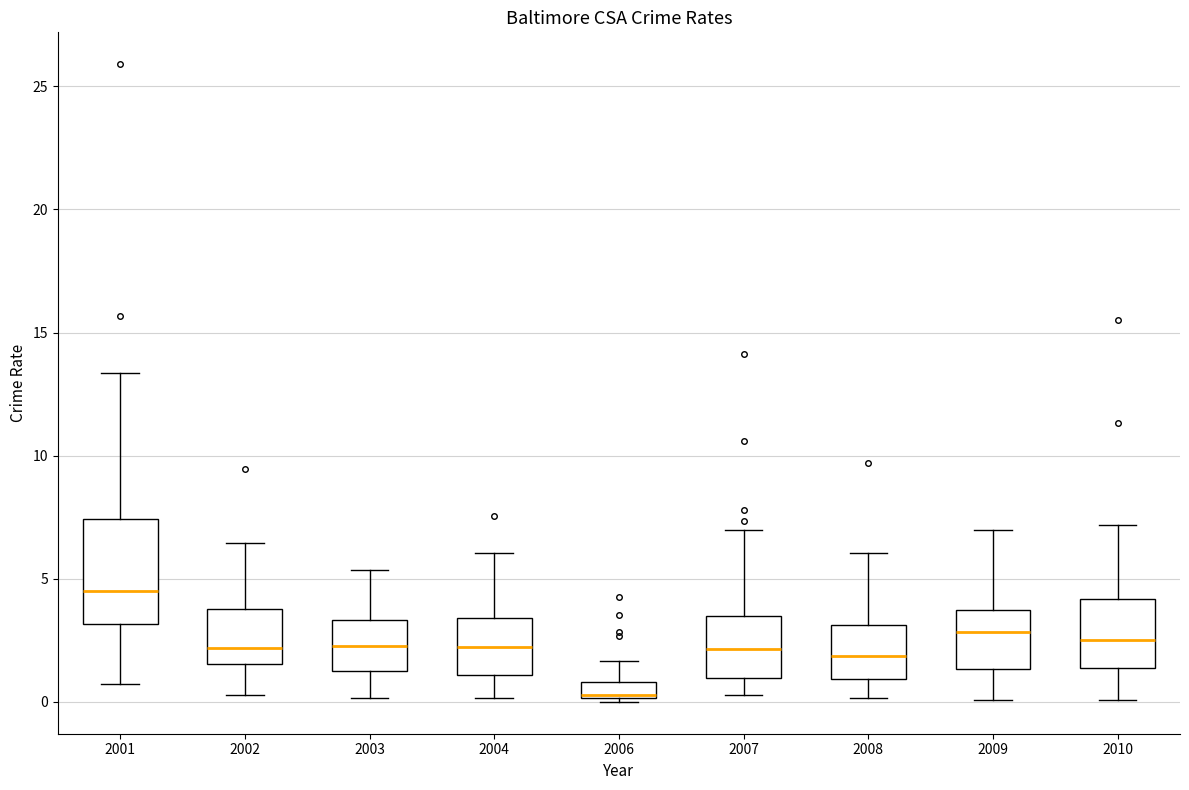

Where does the median line of the box at x = 2007 sit on the y-axis? The values are not printed on the chart, so give them approximately, as read against the axis.

2.0